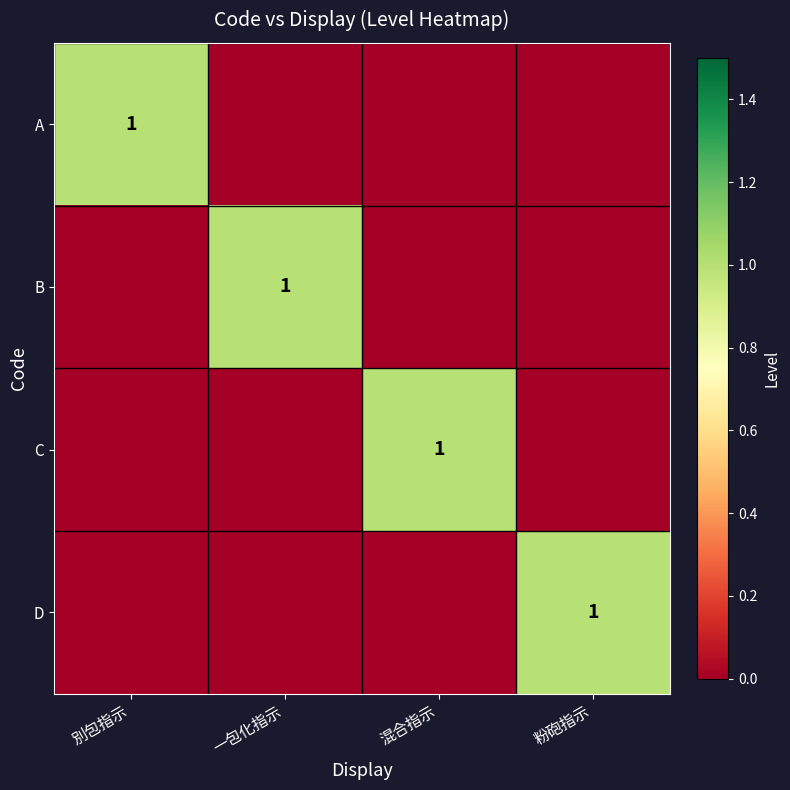

Which series changed the most between 一包化指示 and 粉砲指示?

B